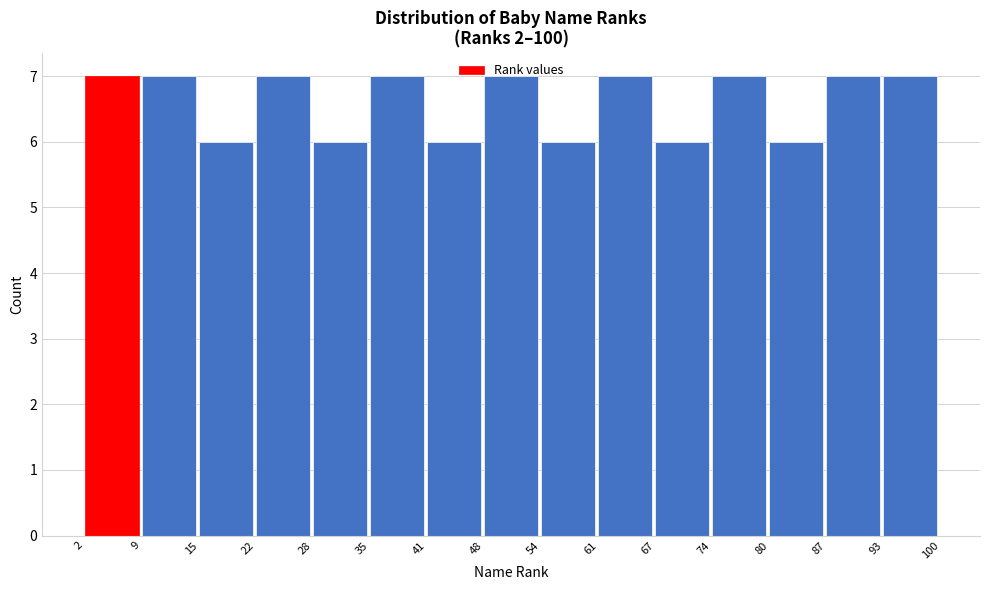

Reading left to right, transcribe this chart: for each bar, give the range it covers on the x-axis and its height. The values are not printed on the chart, so give them approximately, as read against the axis.

2 to 9: 7
9 to 15: 7
15 to 22: 6
22 to 28: 7
28 to 35: 6
35 to 41: 7
41 to 48: 6
48 to 54: 7
54 to 61: 6
61 to 67: 7
67 to 74: 6
74 to 80: 7
80 to 87: 6
87 to 93: 7
93 to 100: 7